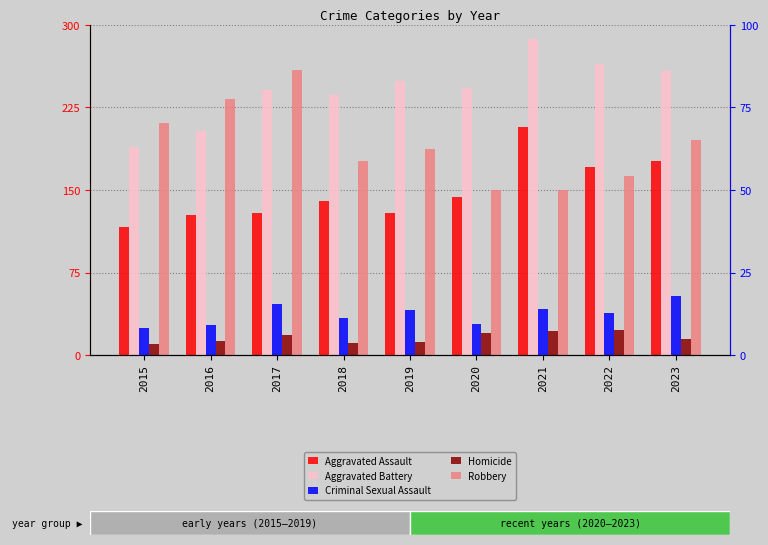

At which category does the chart reach its peak across all series?

2021